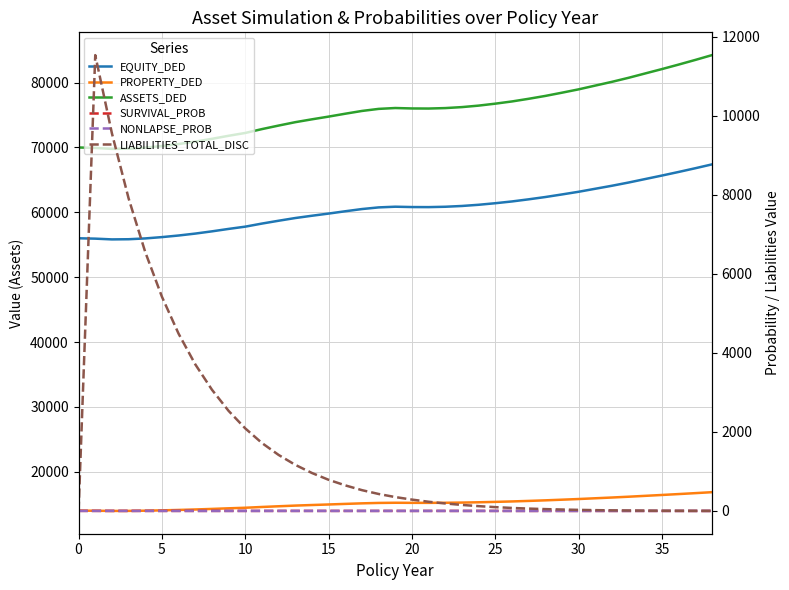

What is the difference between the second highest and second lowest values in the ASSETS_DED series?

13685.7